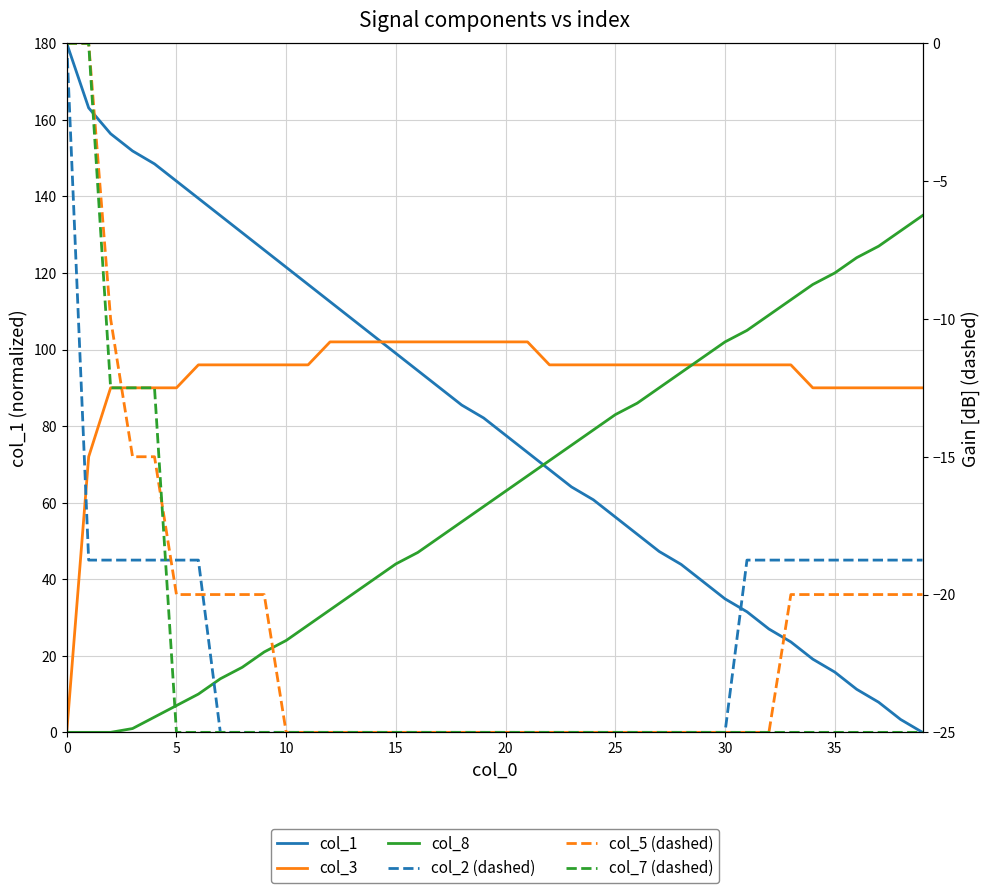

How many negative values does the col_2 series have?

39